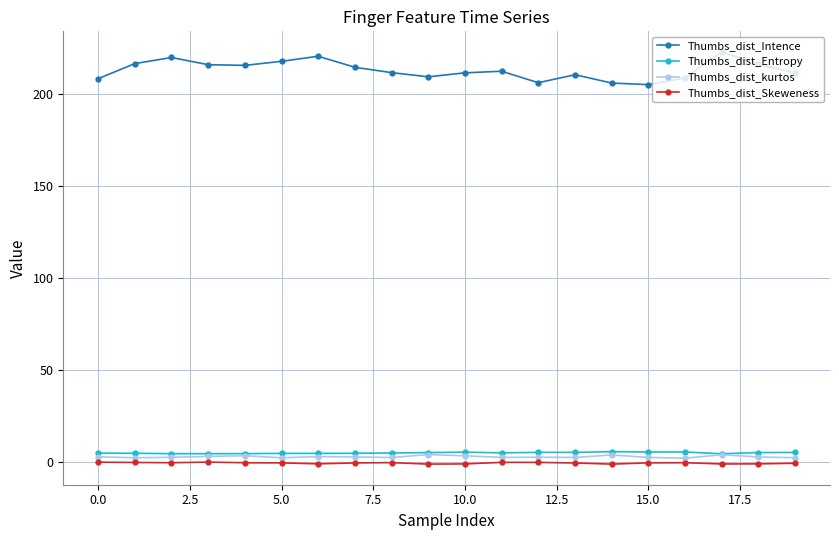

Which series has the largest range (max minus min)?

Thumbs_dist_Intence